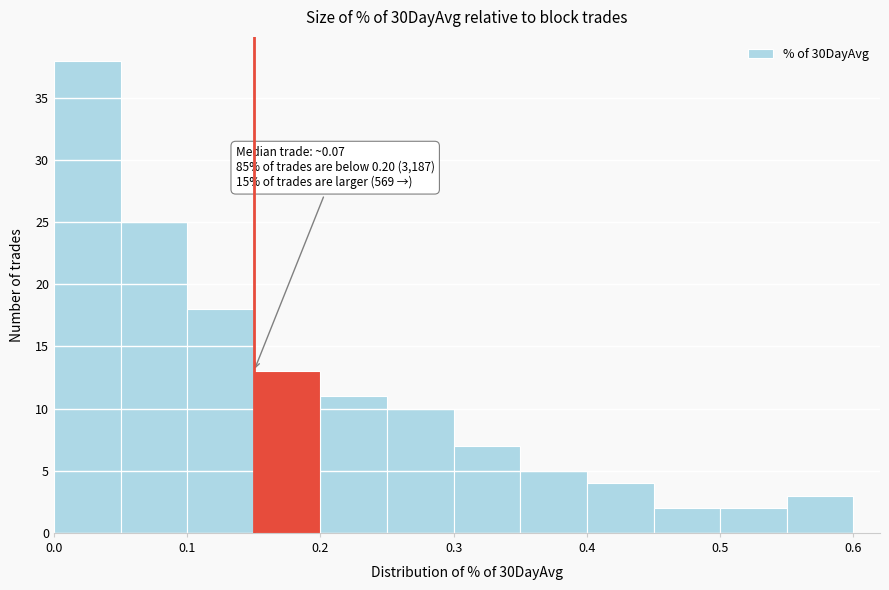

Which range on the x-axis has the tallest bar?

0.00 to 0.05